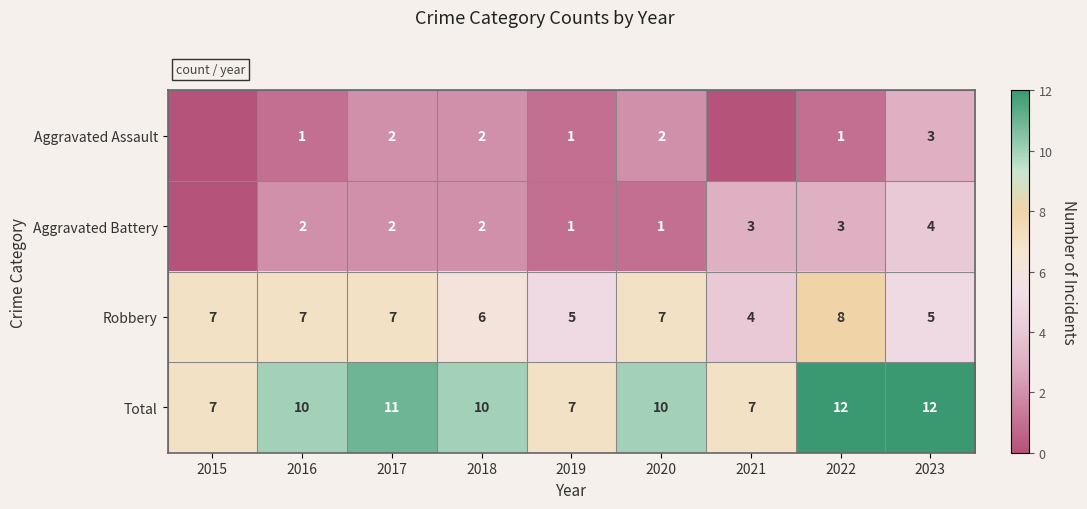

The Aggravated Assault series shows 1 at 2018. True or false?

False